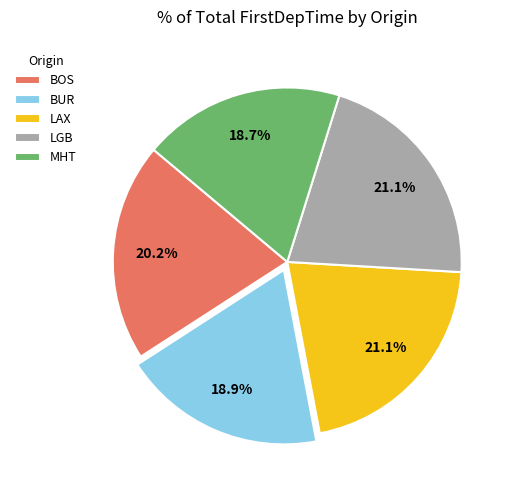

To the nearest percent, what portion does LGB represent?

21%